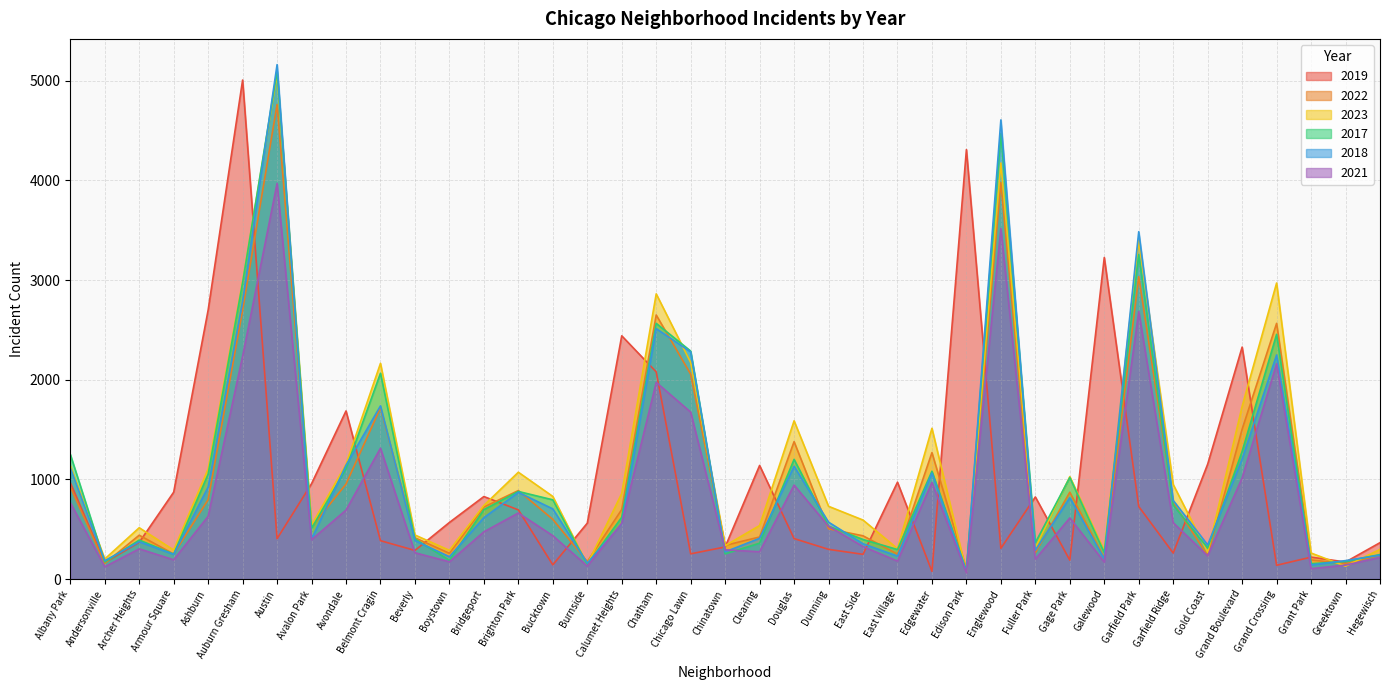

What is the lowest value of the 2018 series?

75